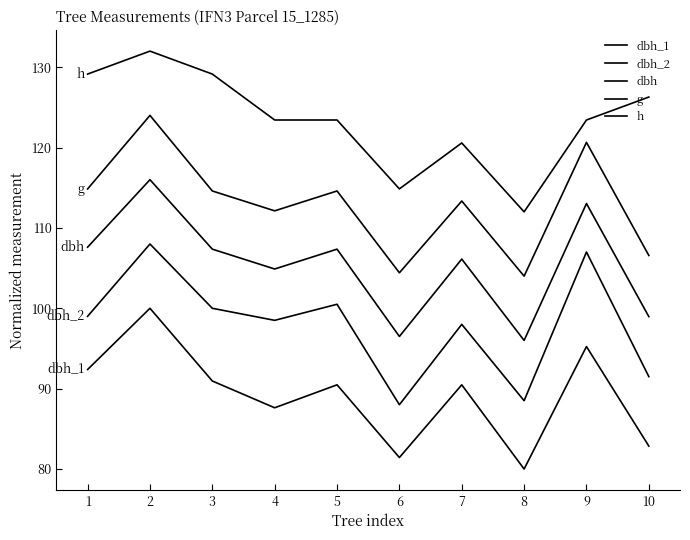

Does the chart display data point markers on the line(s)?

No